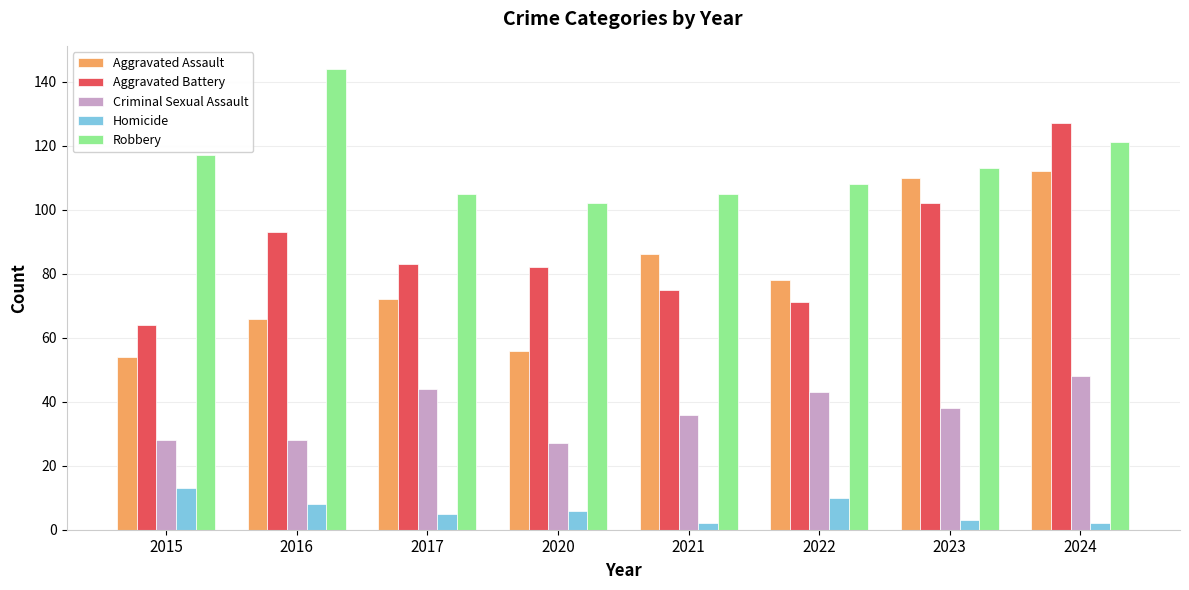

Reading right to left, transcribe all the data shown in this chart.

Aggravated Assault: 112	110	78	86	56	72	66	54
Aggravated Battery: 127	102	71	75	82	83	93	64
Criminal Sexual Assault: 48	38	43	36	27	44	28	28
Homicide: 2	3	10	2	6	5	8	13
Robbery: 121	113	108	105	102	105	144	117